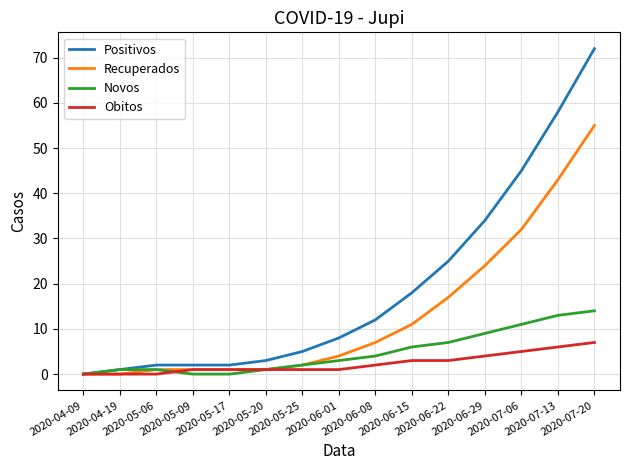

List the series in order of their peak value, lowest first.

Obitos, Novos, Recuperados, Positivos